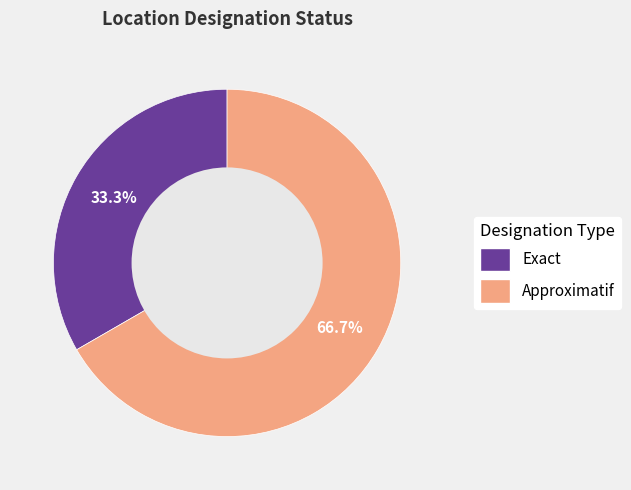

Is it true that Approximatif is 76% of the pie?

False